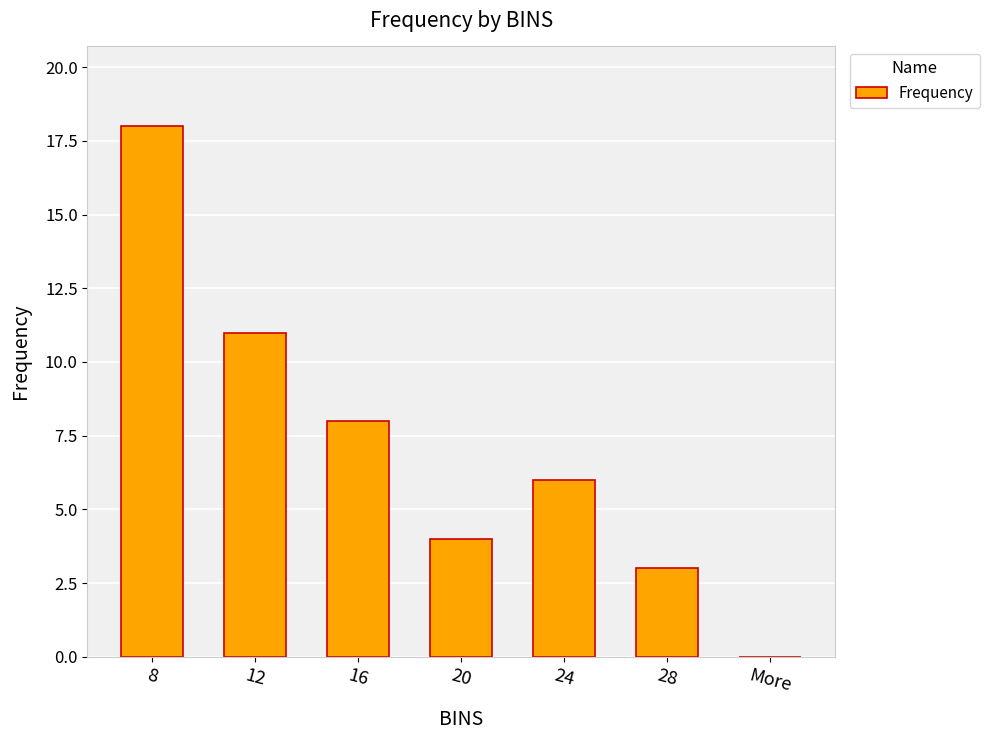

Where is the data nearest to the value 9?

16